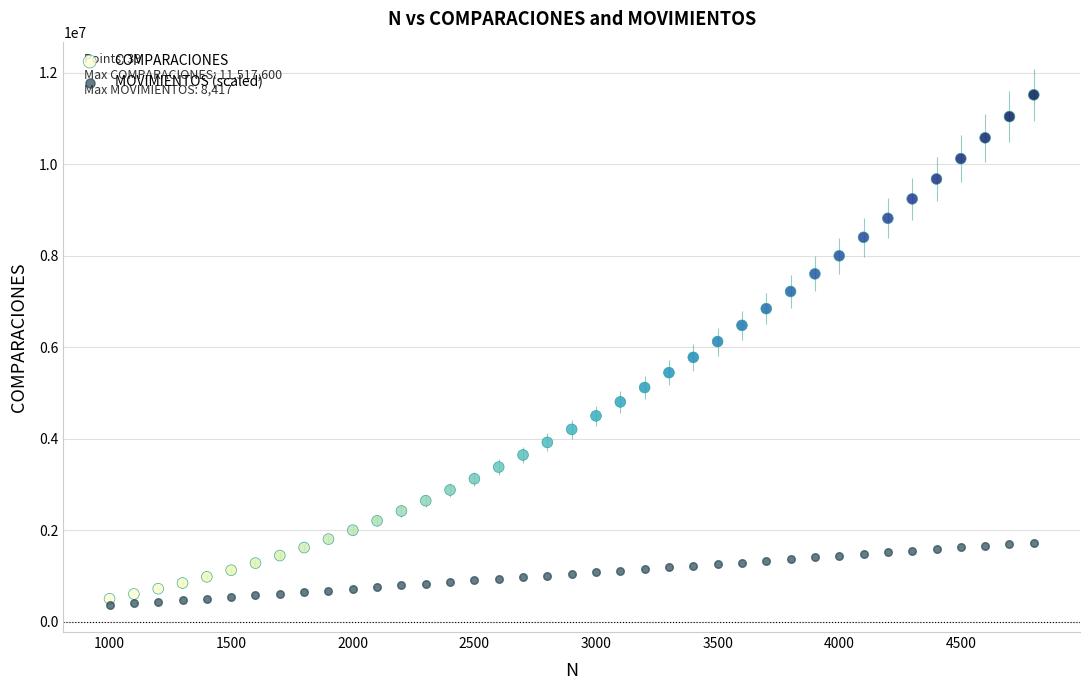

Which series contains the lowest Y value?

MOVIMIENTOS (scaled)